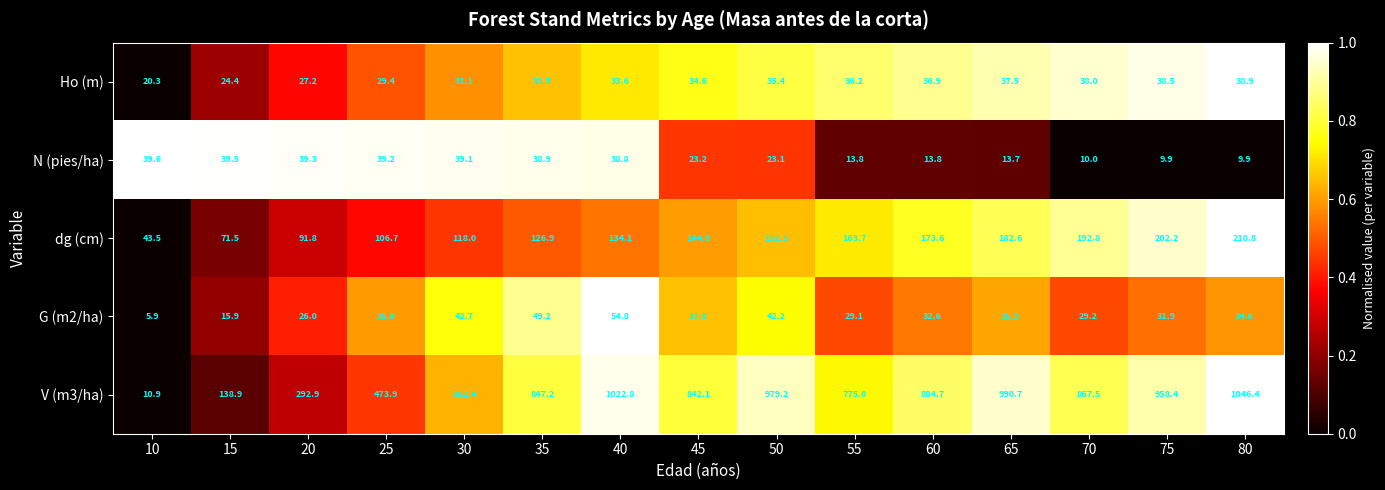

Which label corresponds to the largest value in the chart?

80